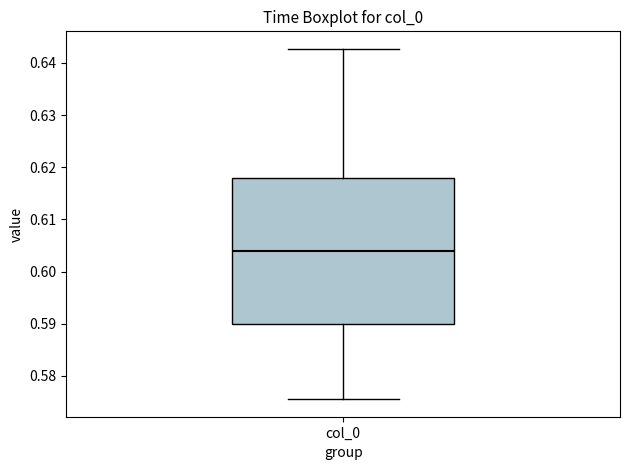

Transcribe this box plot: give where the median line is, the range the box spans, and where the two whiskers end, as read against the y-axis. The values are not printed on the chart, so give them approximately, as read against the axis.

median 0.604, box 0.590 to 0.618, whiskers 0.576 to 0.643